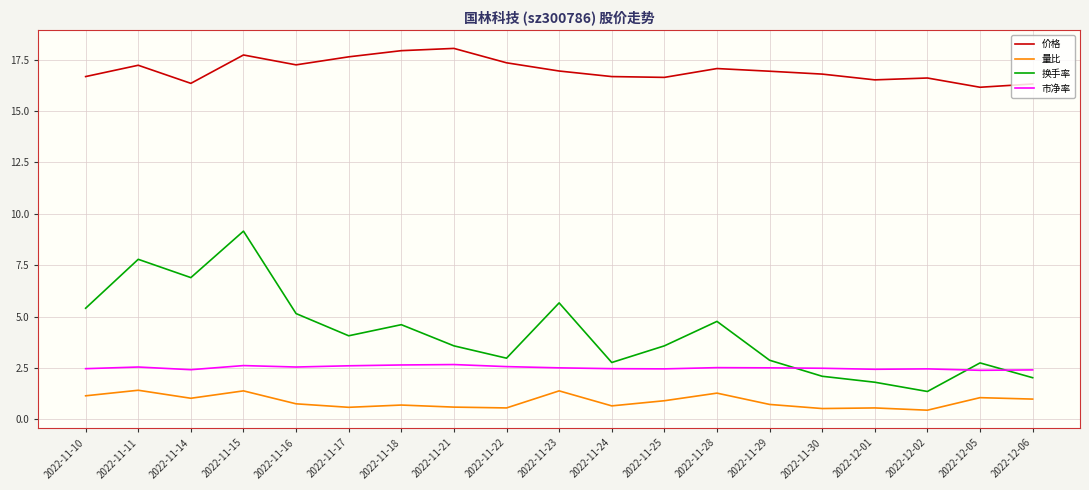

Which series has the largest range (max minus min)?

换手率